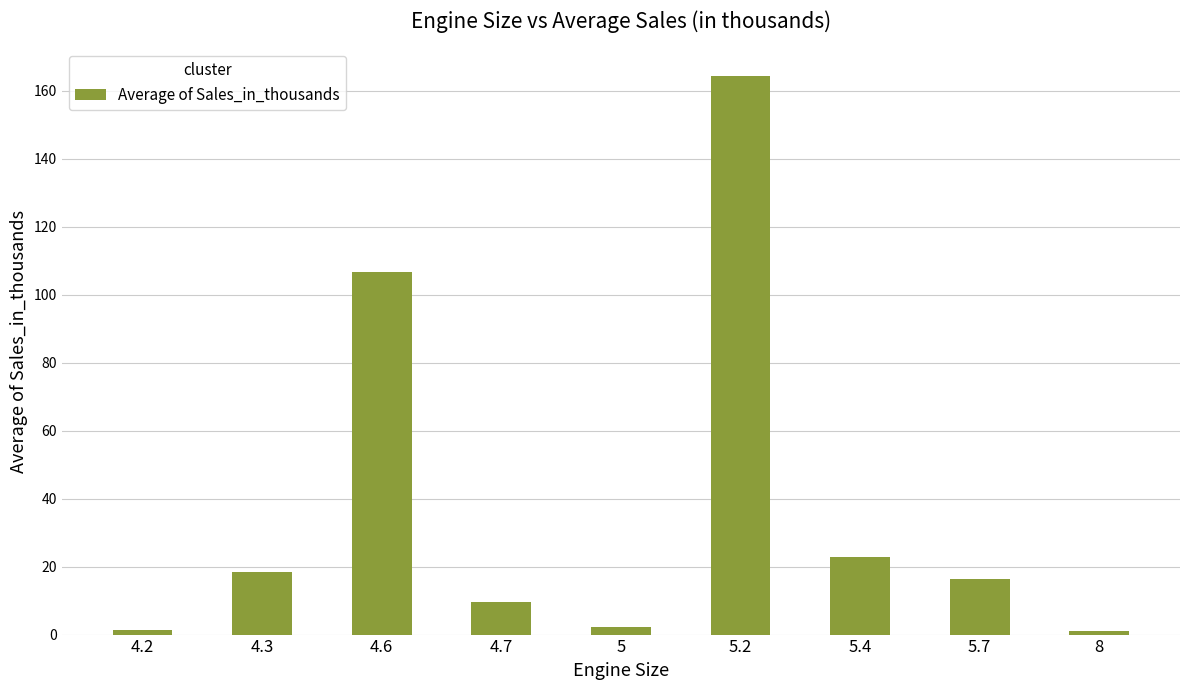

Which has a higher value, 5.7 or 4.7?

5.7